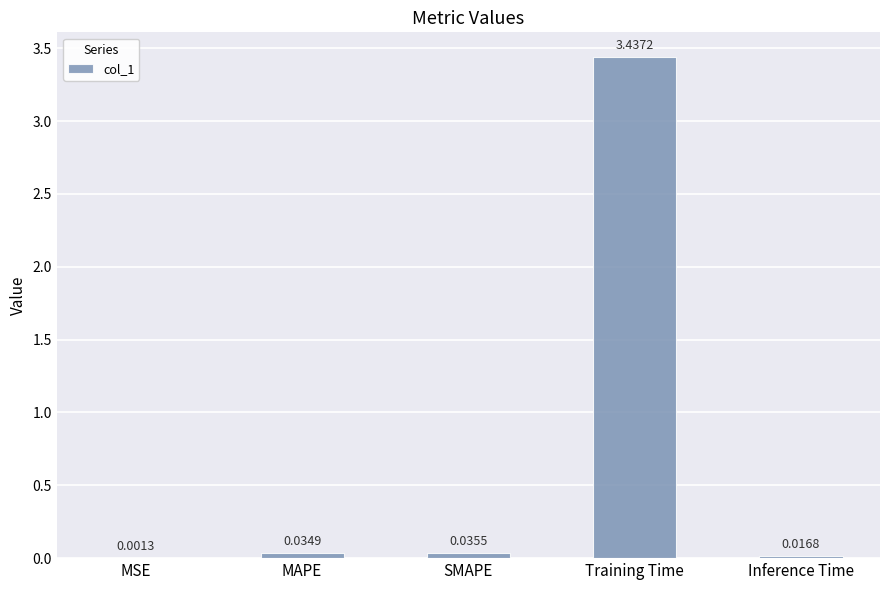

What is the sum of the values at Training Time and SMAPE?

3.5